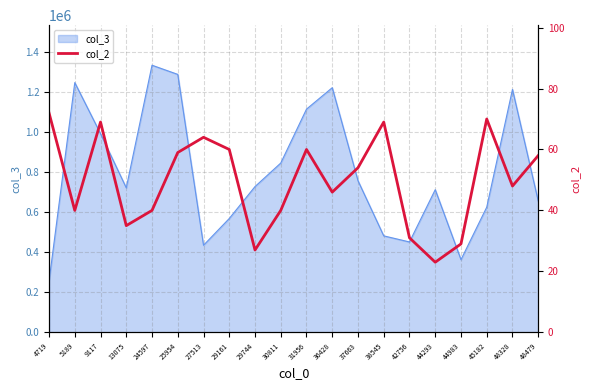

Reading left to right, list all the values displayed in this chart.

72	40	69	35	40	59	64	60	27	40	60	46	54	69	31	23	29	70	48	58